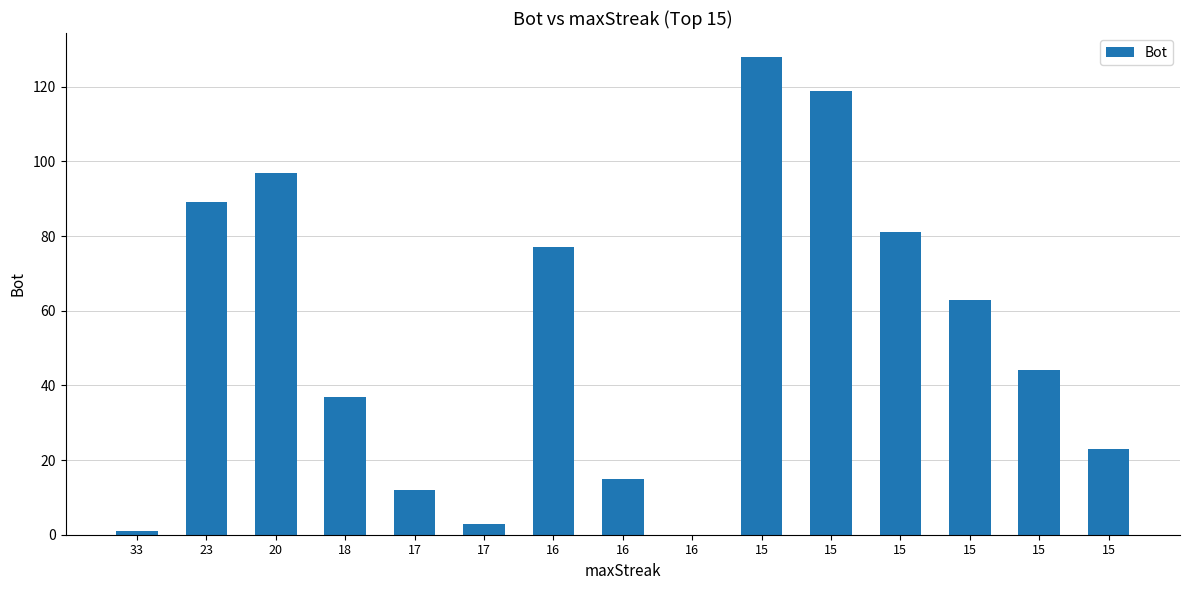

What is the average value?

53